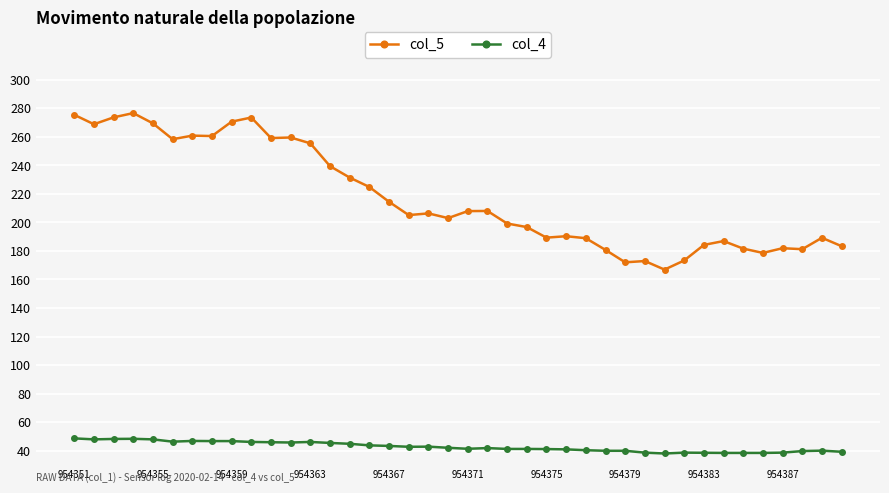

At how many categories does at least one series exceed 67?

40